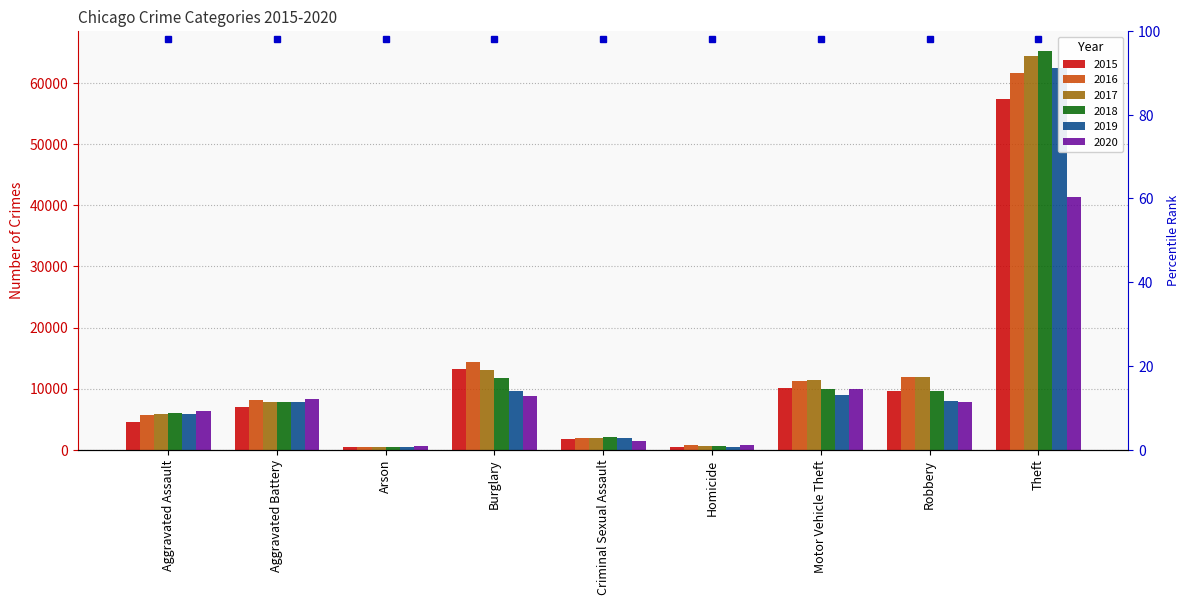

Reading left to right, what are all the values shown in this chart?

2015: 4480	7019	448	13184	1691	496	10068	9638	57350
2016: 5712	8086	515	14289	1846	786	11286	11960	61623
2017: 5793	7845	444	13001	1965	672	11380	11880	64386
2018: 6001	7735	373	11747	2021	588	9985	9681	65288
2019: 5841	7858	376	9638	1907	499	8977	7995	62494
2020: 6264	8319	588	8758	1479	787	9959	7855	41328